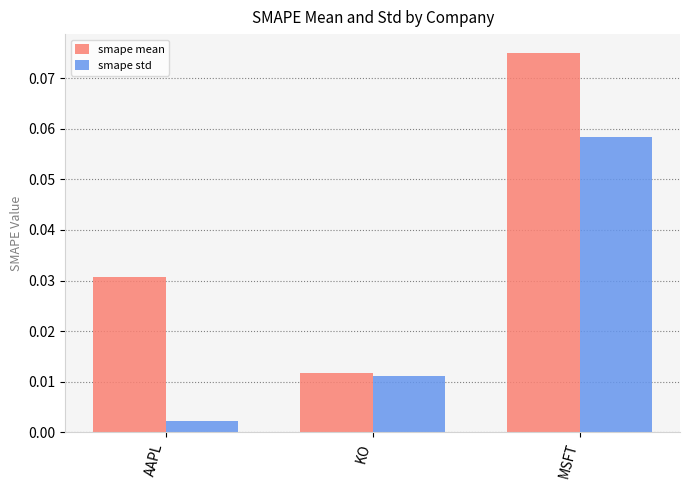

What position from the right is AAPL?

3